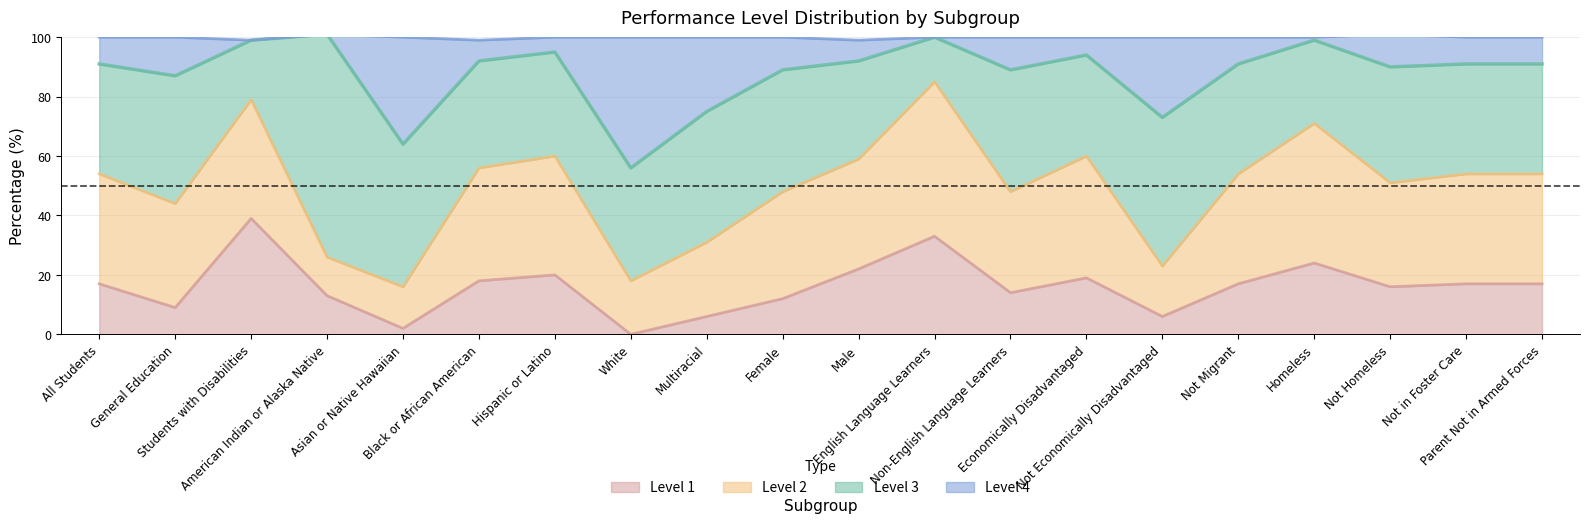

Where is Level 4 nearest to the value 78?

Multiracial